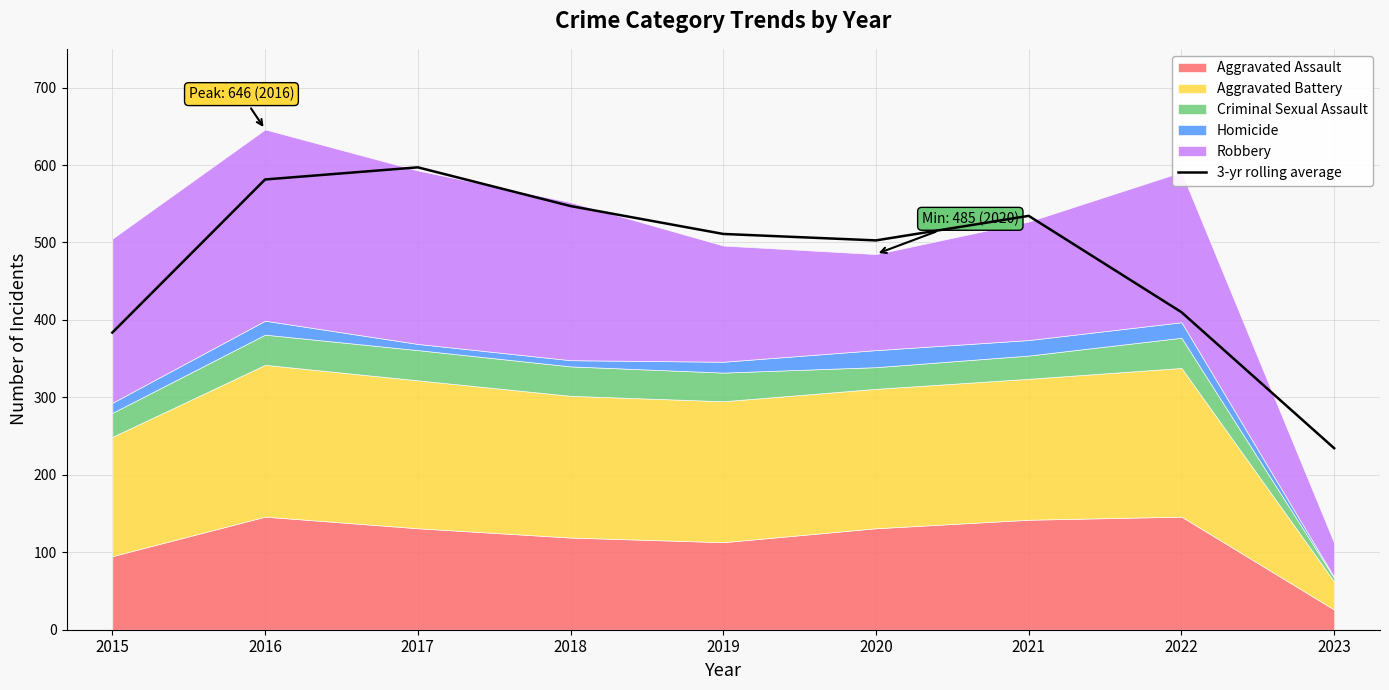

What is the average value?

477.9